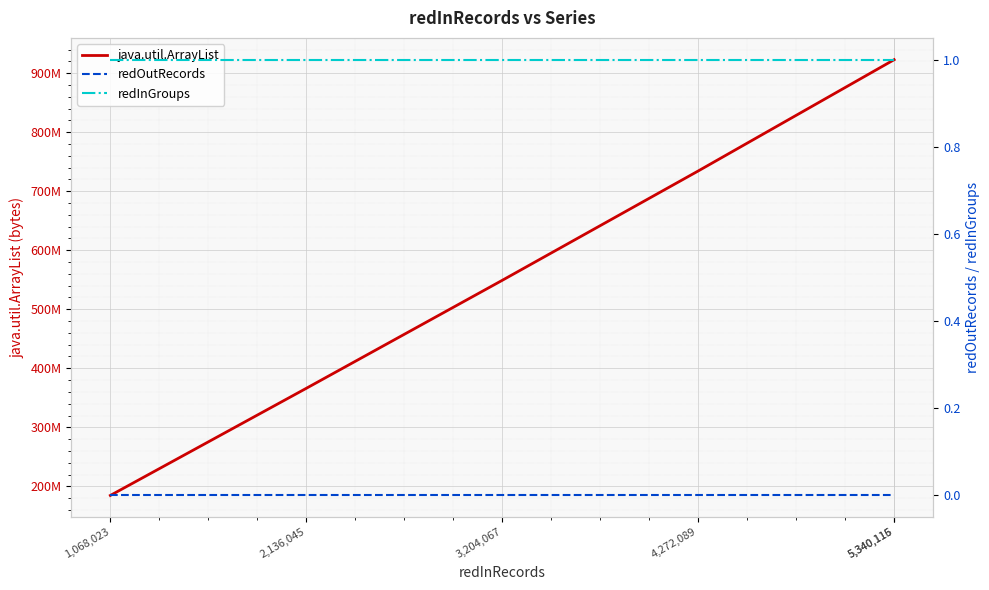

The redInGroups series shows 1 at 5,340,115. True or false?

True